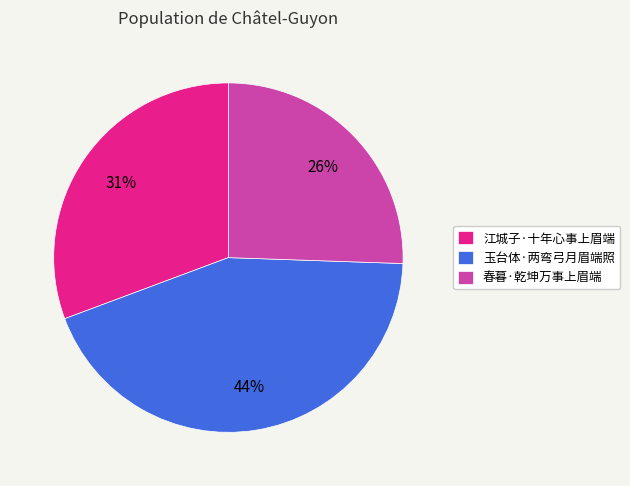

Is it true that 春暮·乾坤万事上眉端 is 26% of the pie?

True